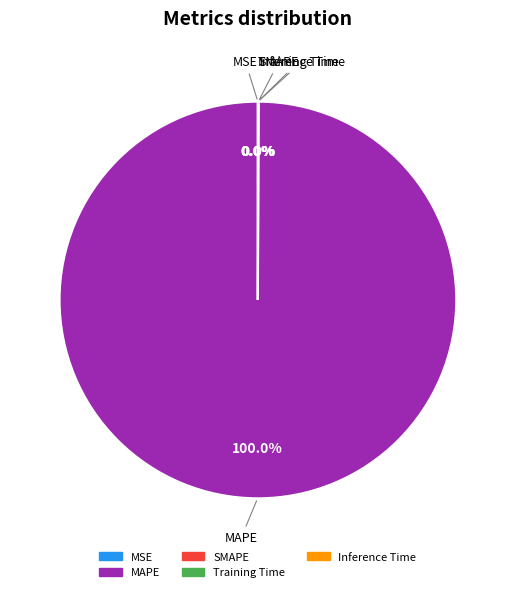

Which slice represents more than half of the pie?

MAPE